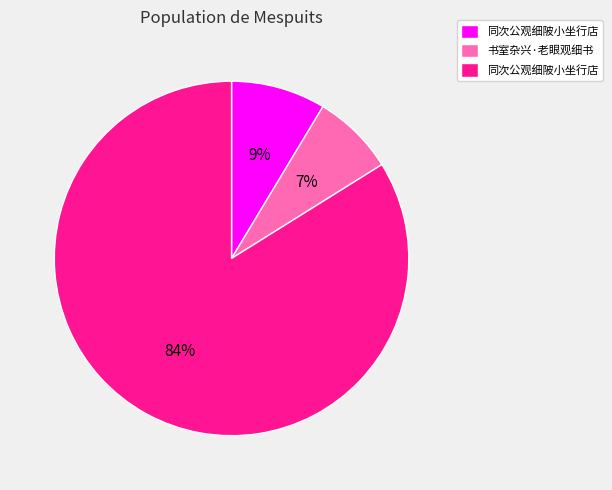

To the nearest percent, what is the average slice percentage?

33%